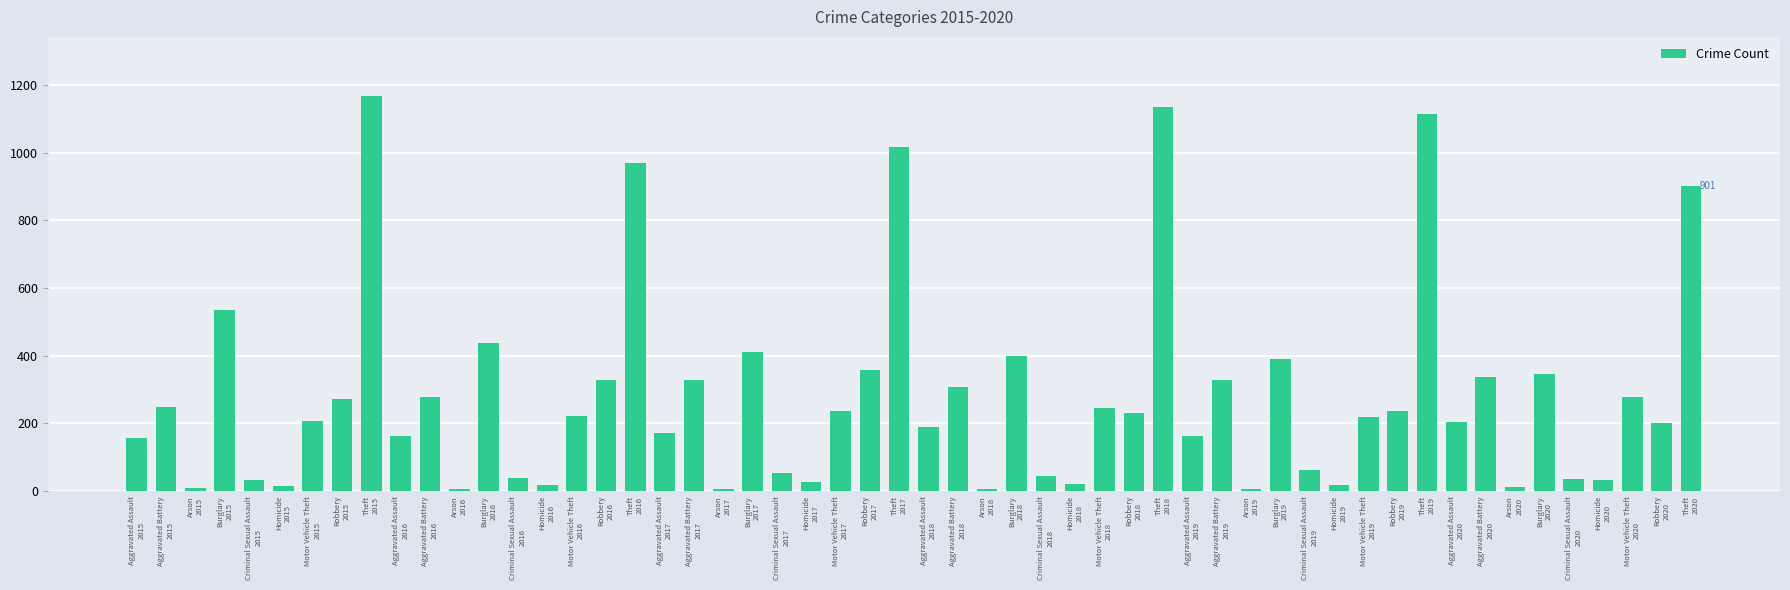

Count the number of data series in this chart.

1